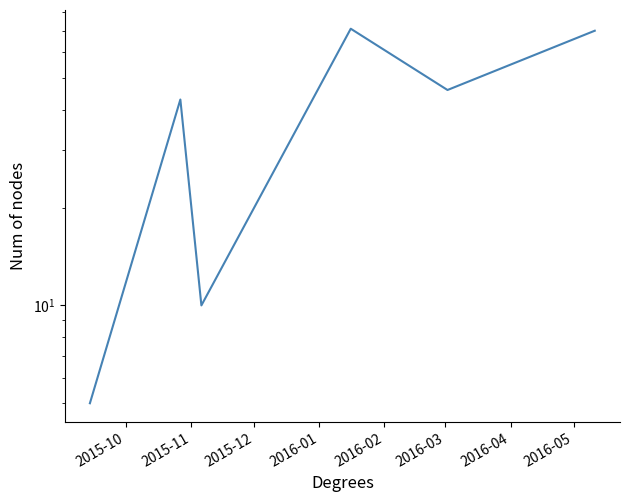

What is the label of the 4th point from the left?

2016-01